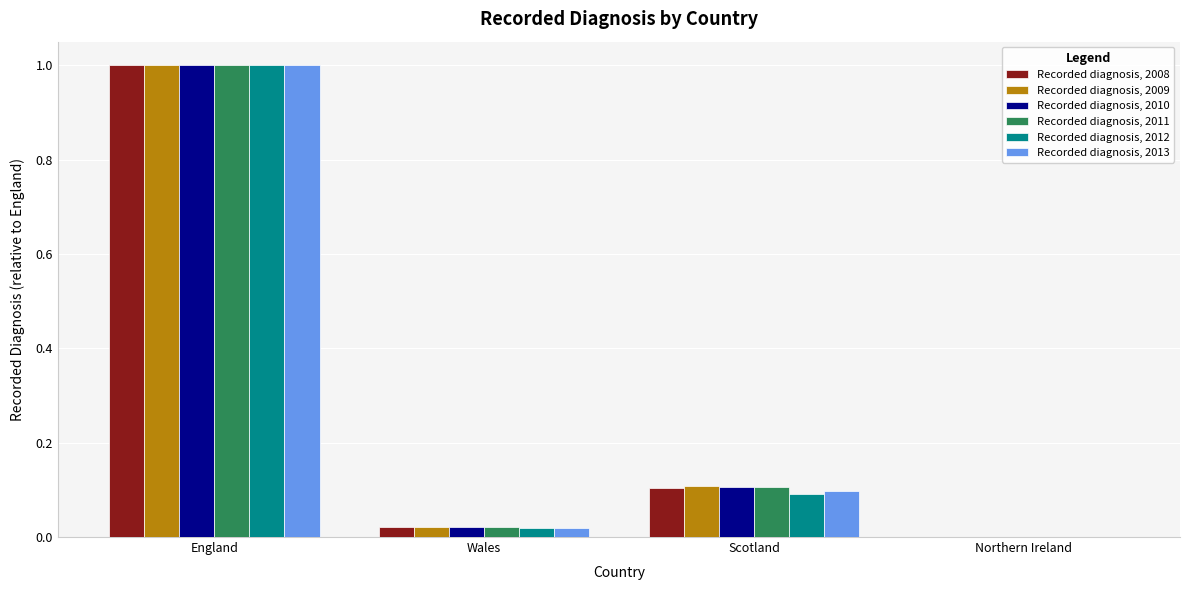

At which category does the chart reach its peak across all series?

England